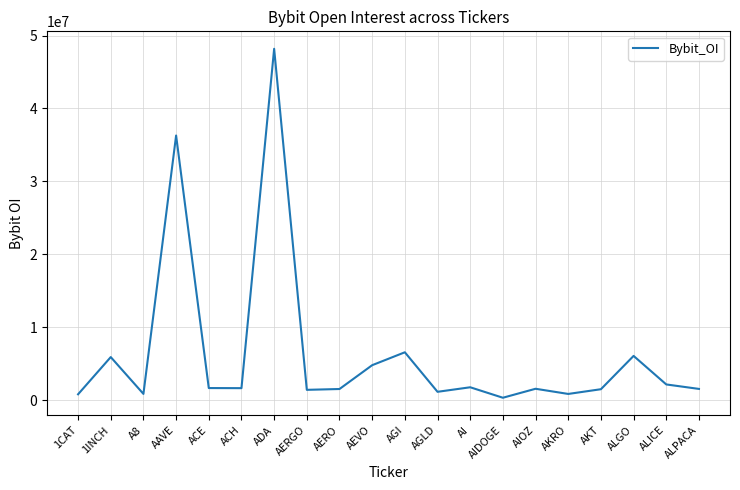

Where is the first local maximum?

1INCH